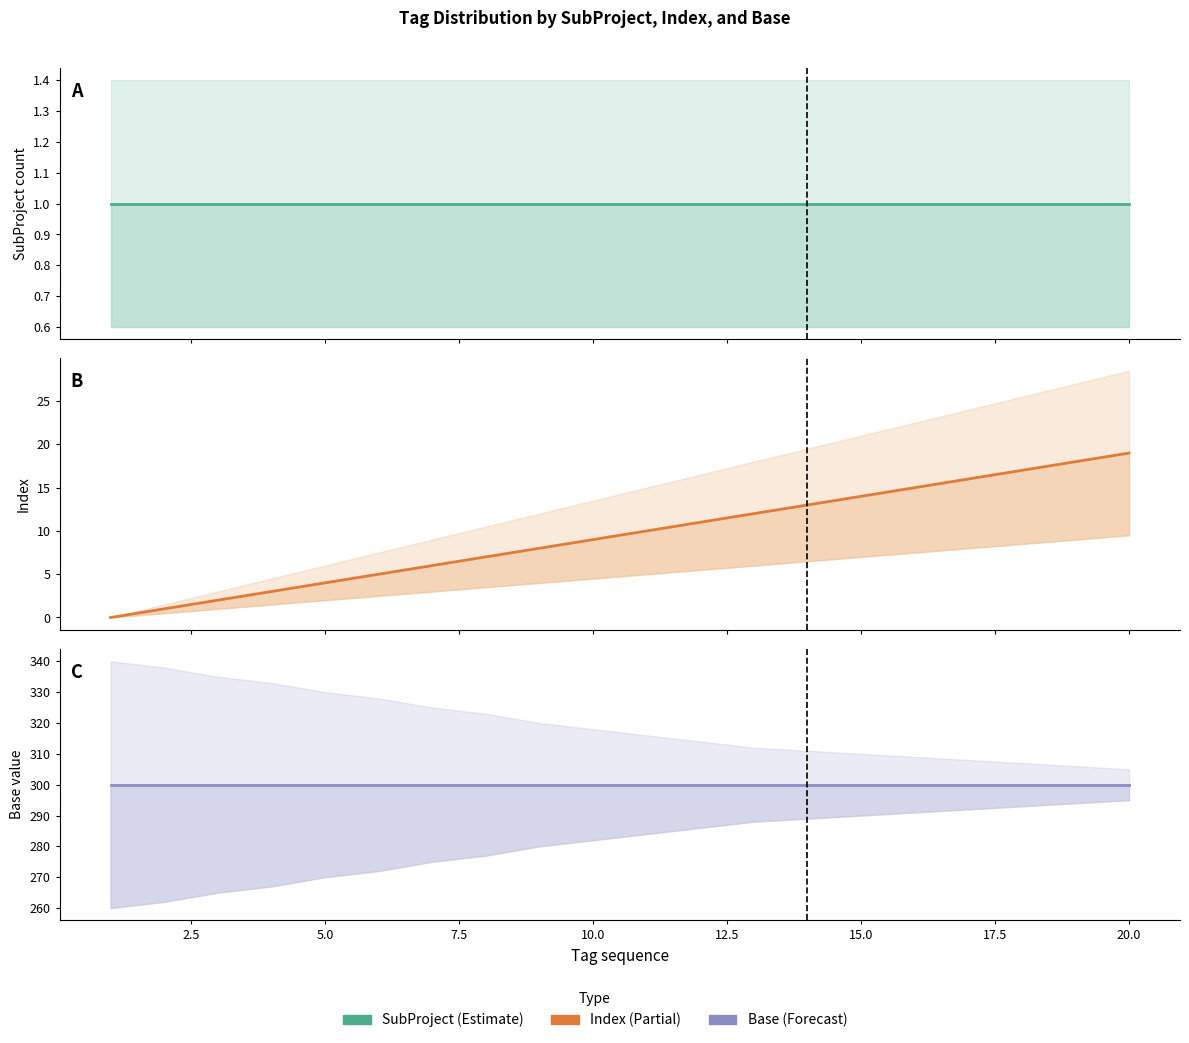

How many data points in Index are above 10?

9